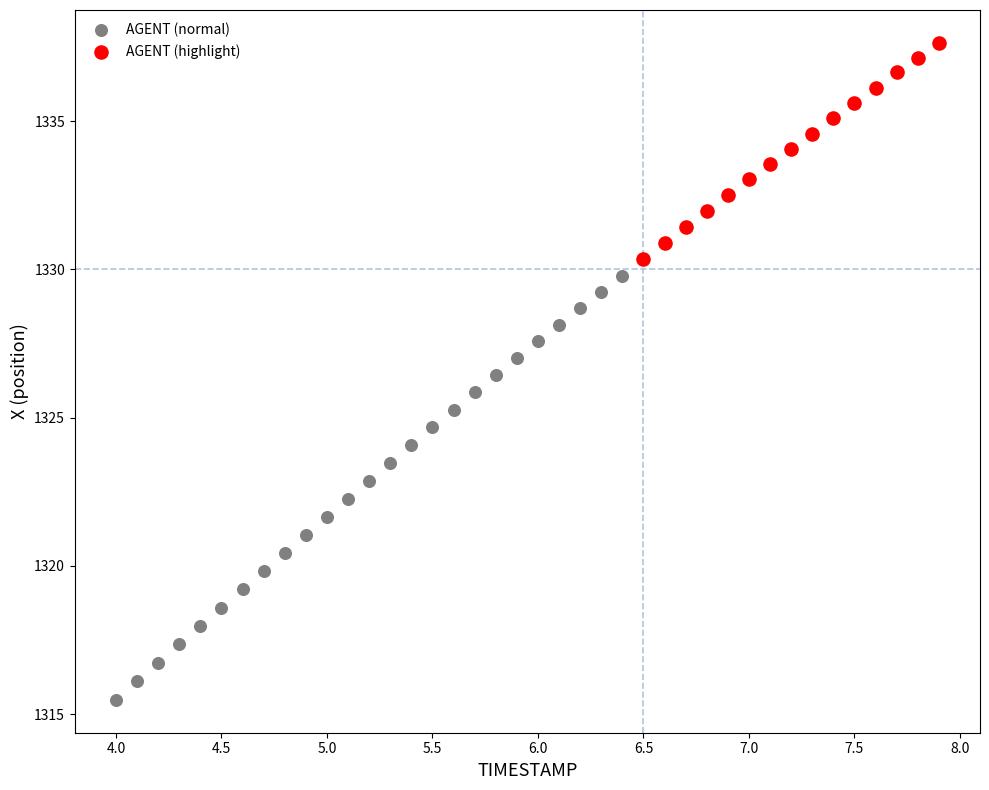

Which series has the largest Y range (max minus min)?

AGENT (normal)